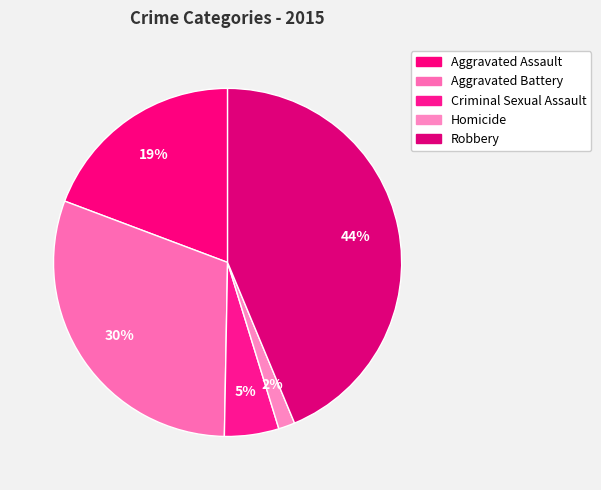

Which category has the biggest portion of the pie?

Robbery